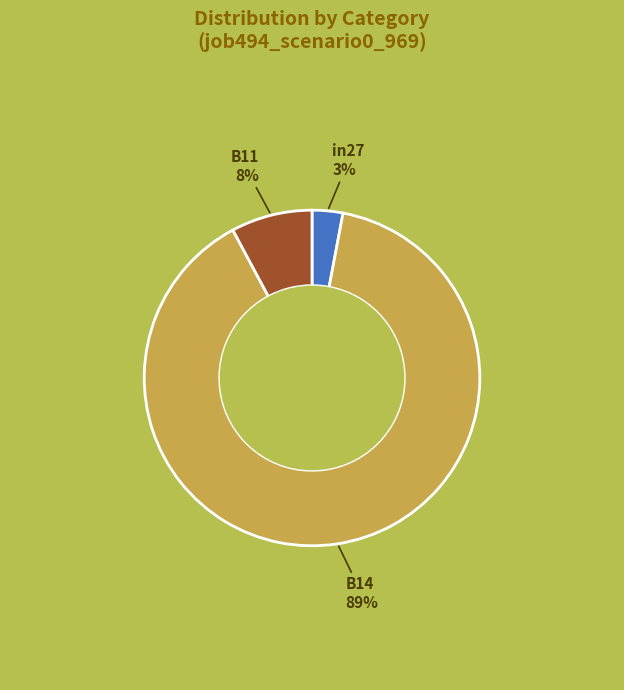

Is the sum of B11 and B14 greater than half?

Yes